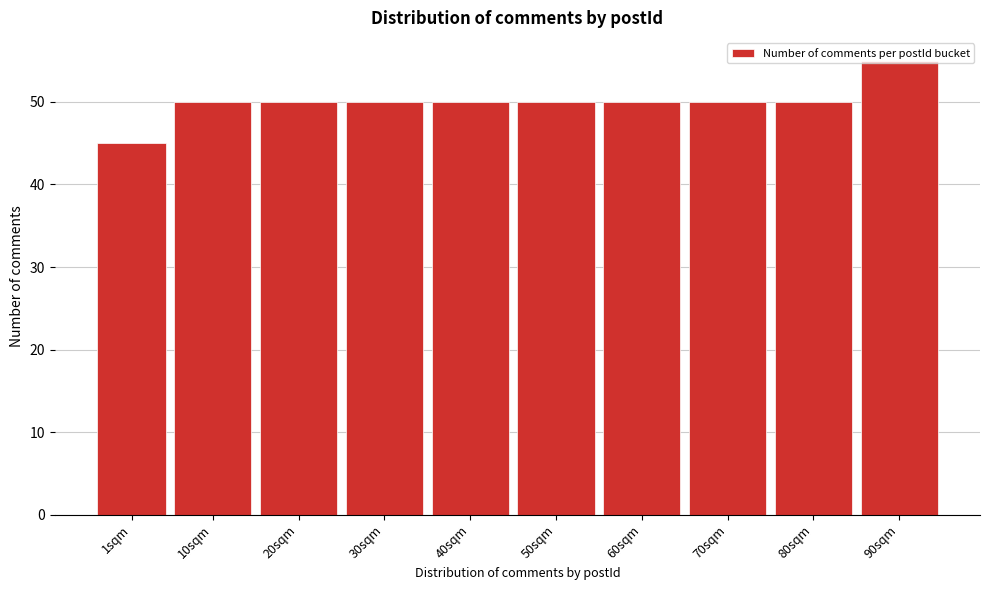

What is the approximate value at 30sqm, to the nearest 5?

50